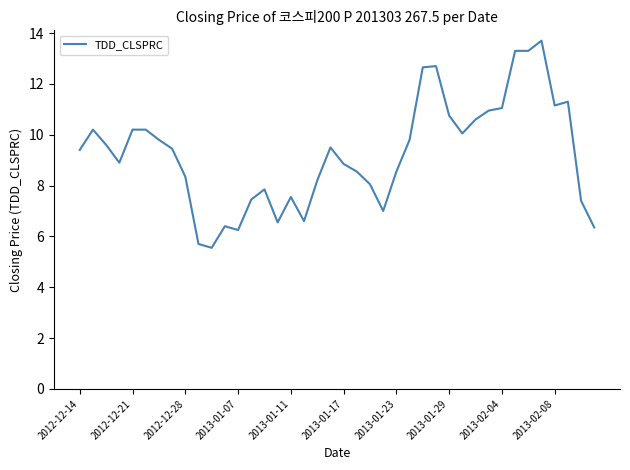

What is the maximum value shown in the chart?

13.7